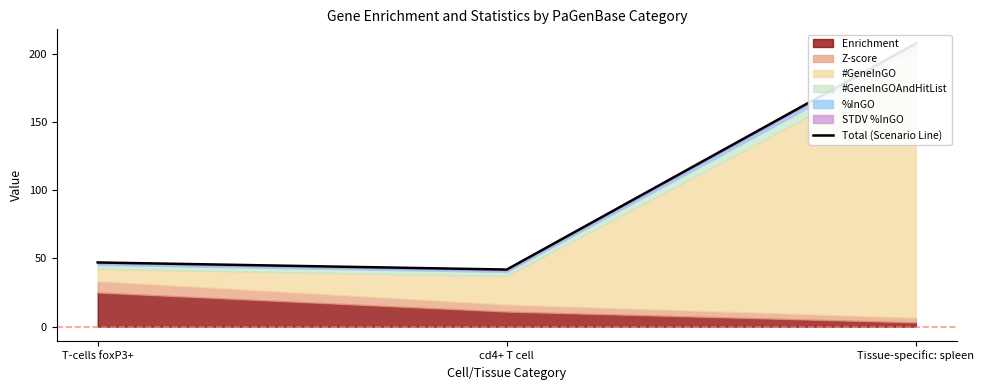

Count the number of categories in the chart.

3